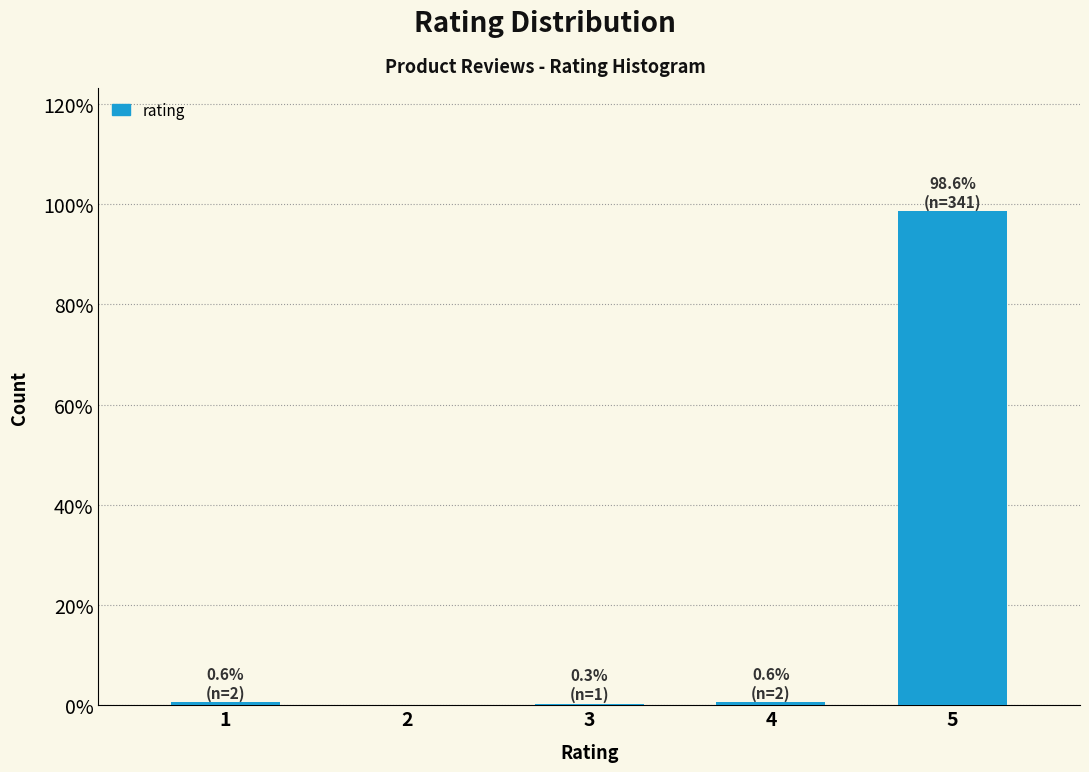

The chart shows a value of 0.6 at 4. True or false?

True